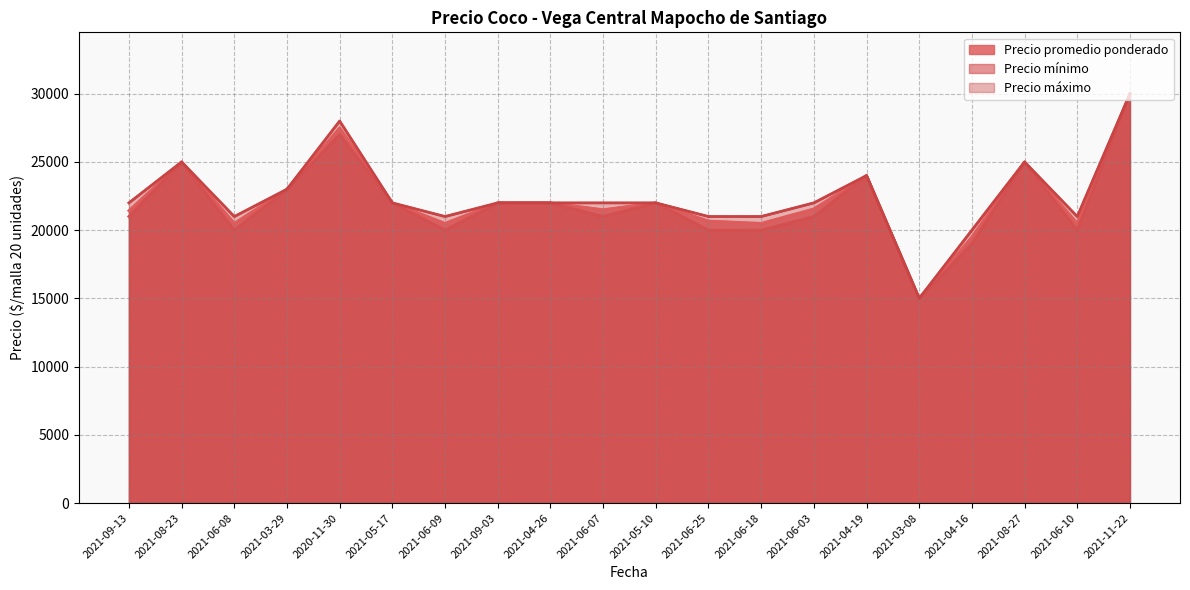

Between 2021-06-03 and 2021-11-22, which series saw the biggest shift?

Precio mínimo